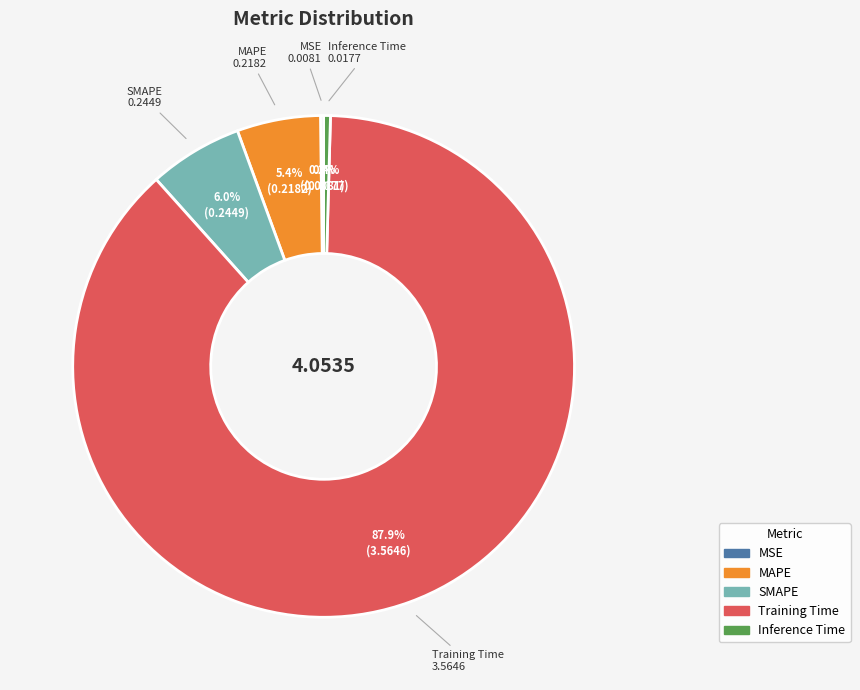

To the nearest percent, what is the difference between the largest and smallest slice percentages?

88%